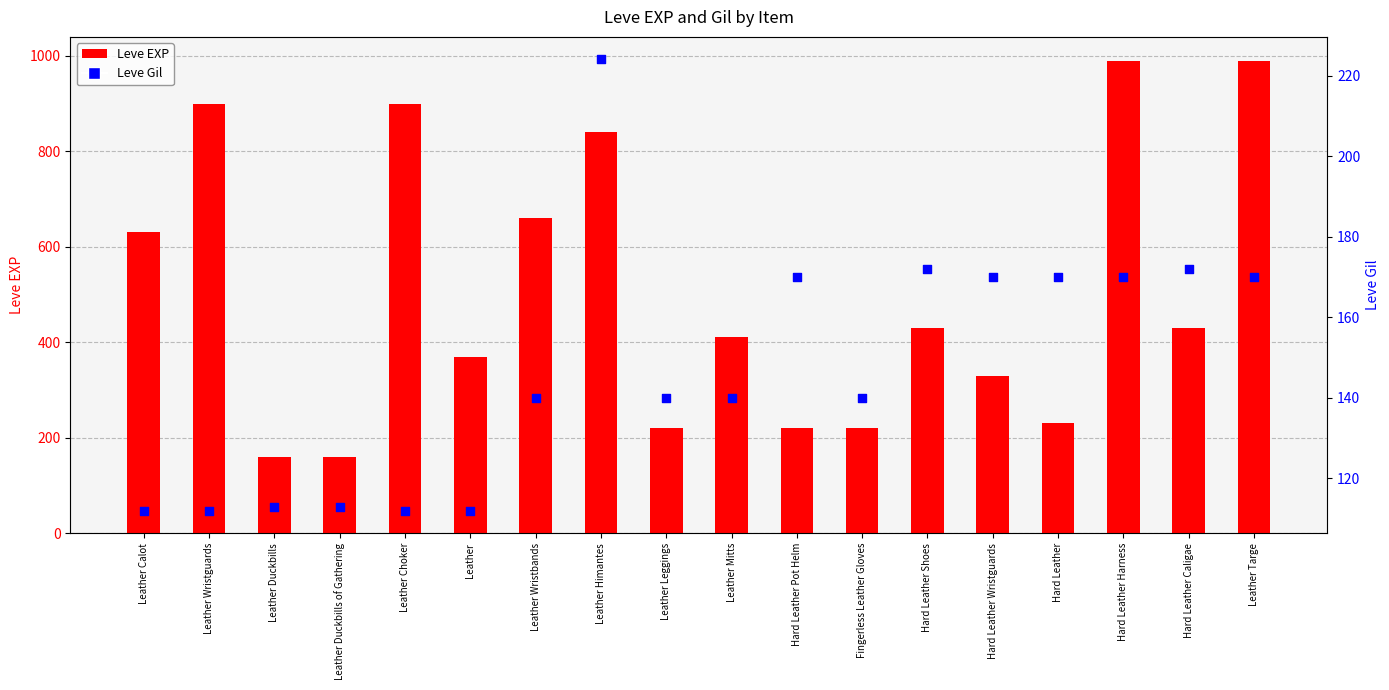

Which series reaches the maximum Y coordinate?

Leve EXP